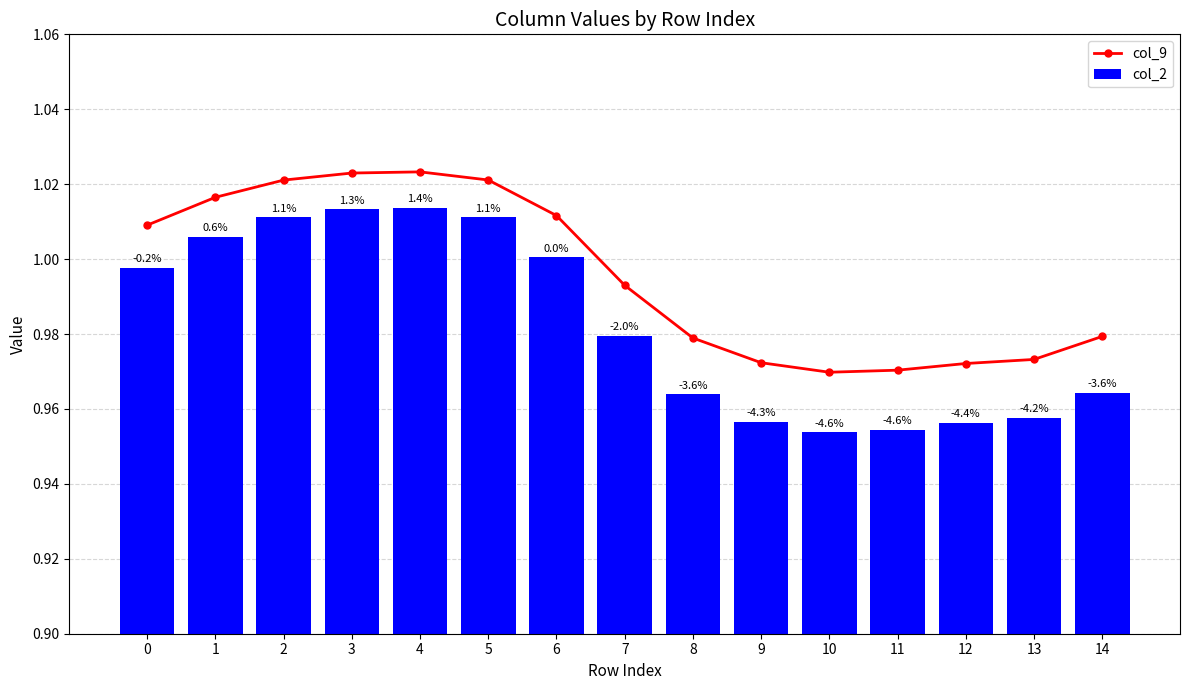

True or false: col_2 has a value of 0.5 at 9.

False